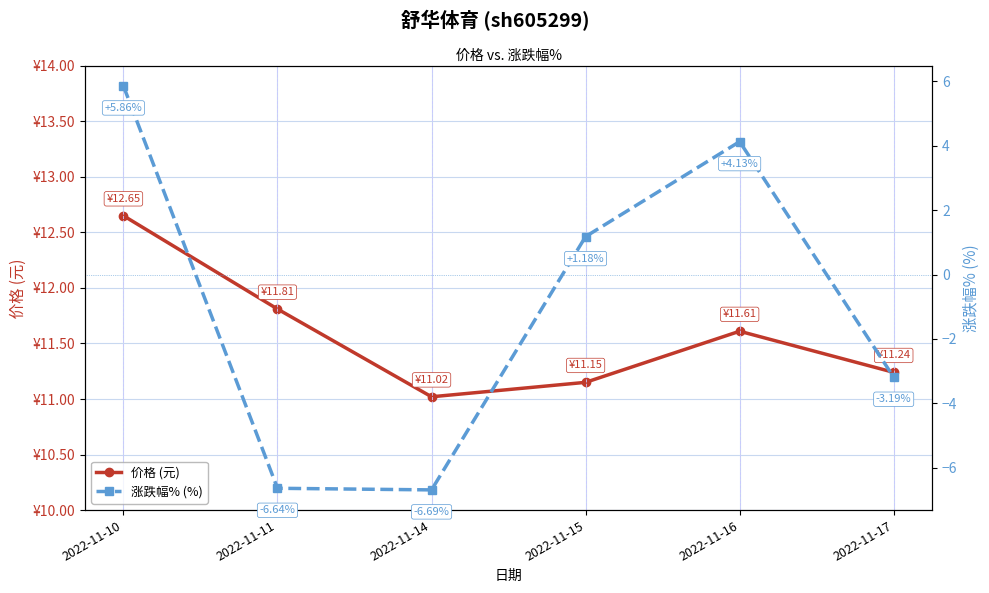

Is it true that 涨跌幅% (%) equals 1.3 at 2022-11-10?

False